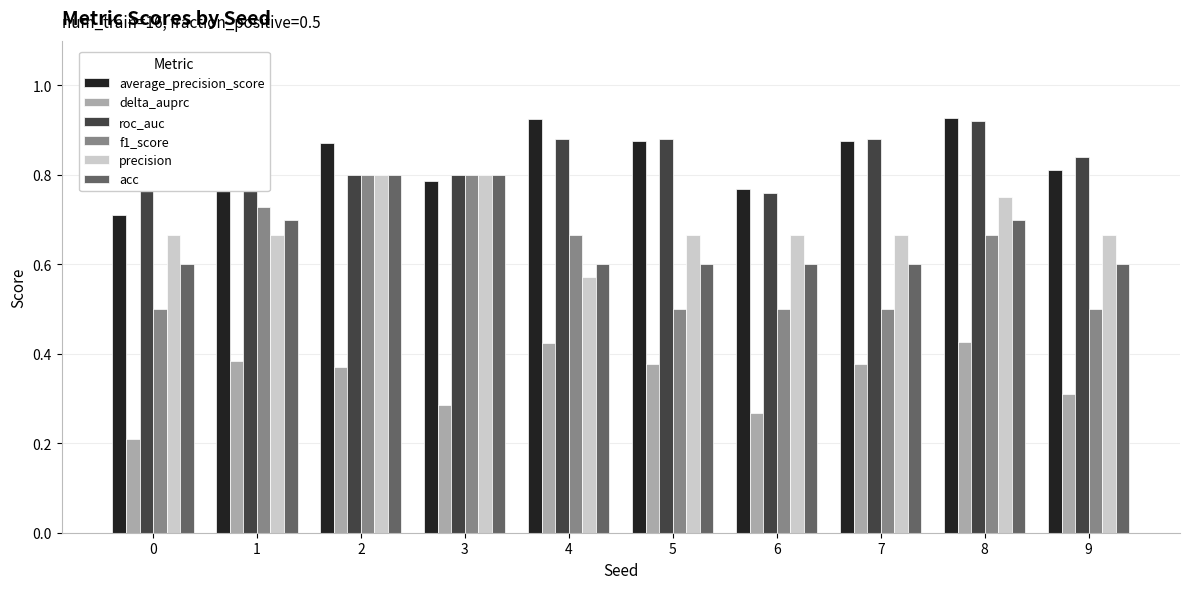

How many bars are there in each group?

6